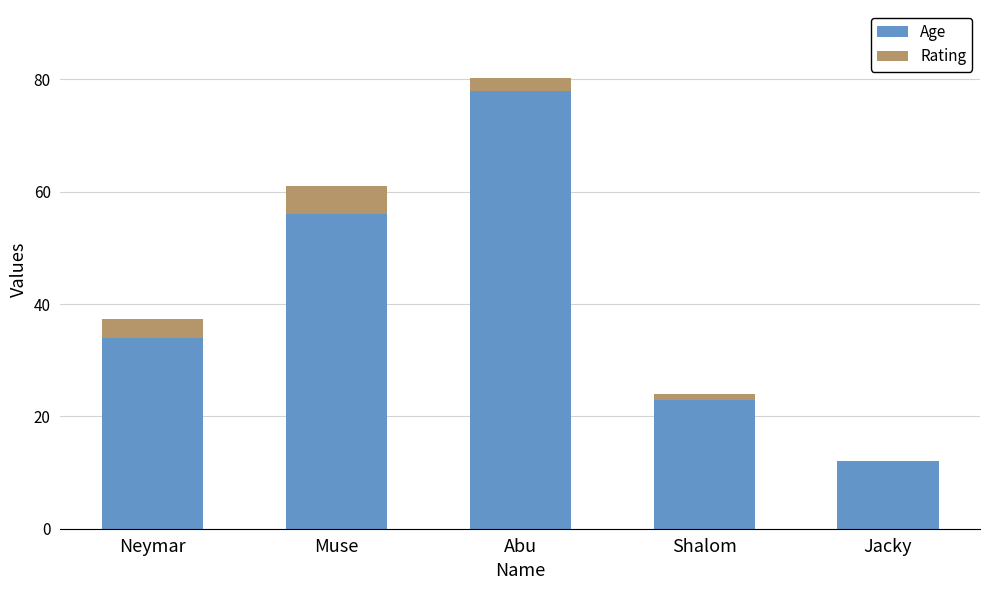

The value of Age at Neymar is 34.0. True or false?

True